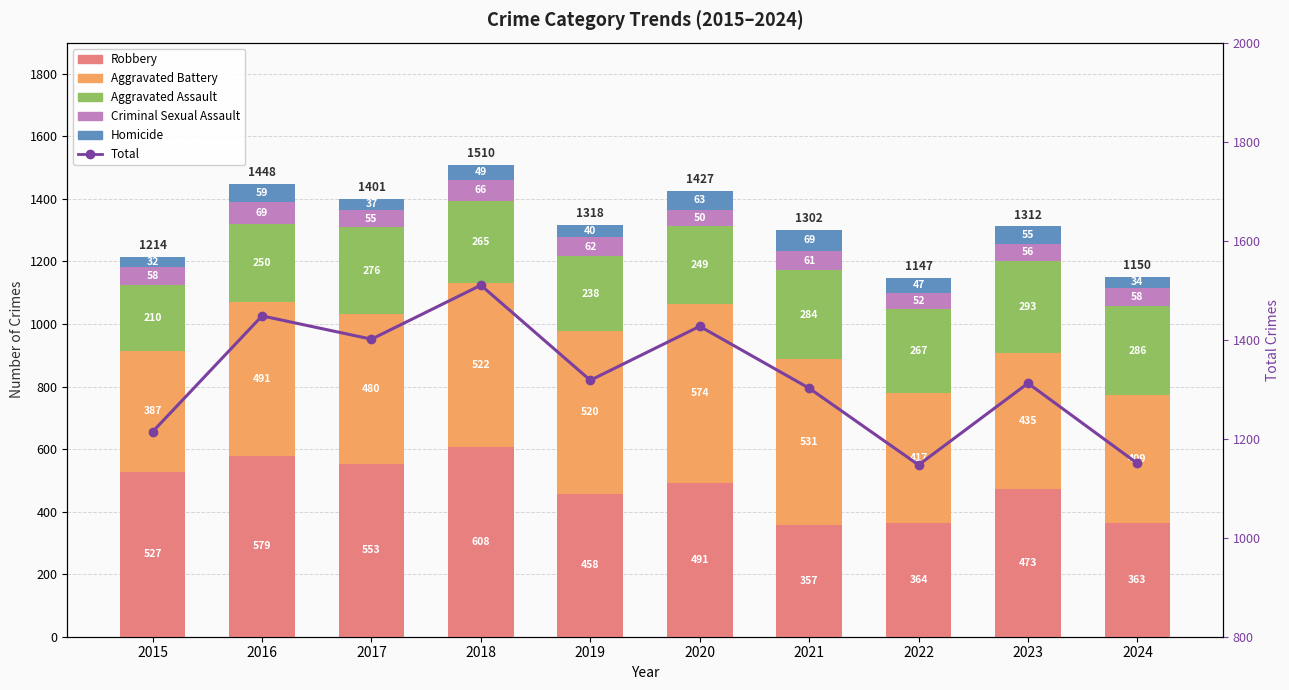

Is the value of Homicide at 2016 greater than the value of Aggravated Assault at 2024?

No